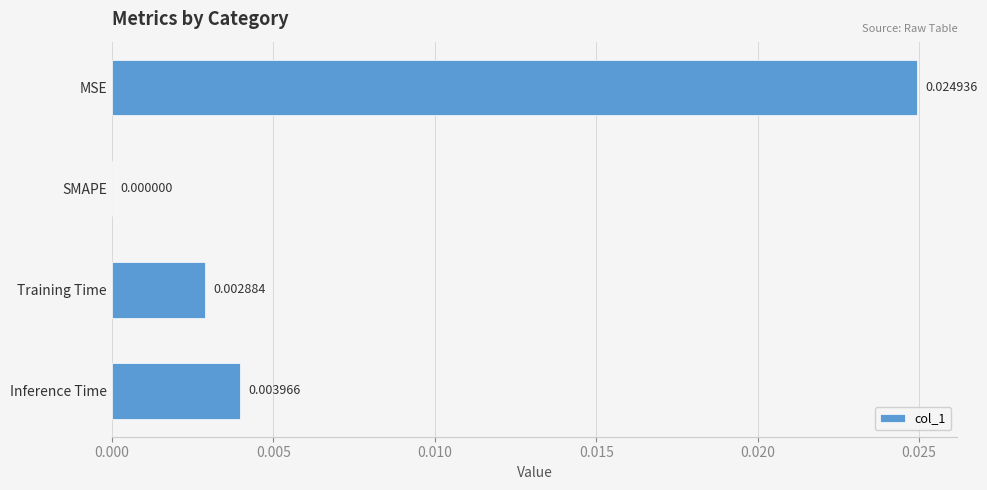

Does the chart contain stacked bars?

No